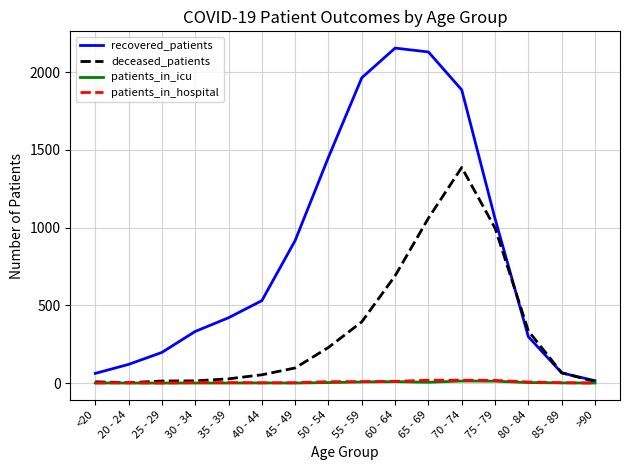

Which series changed the most between 25 - 29 and 35 - 39?

recovered_patients